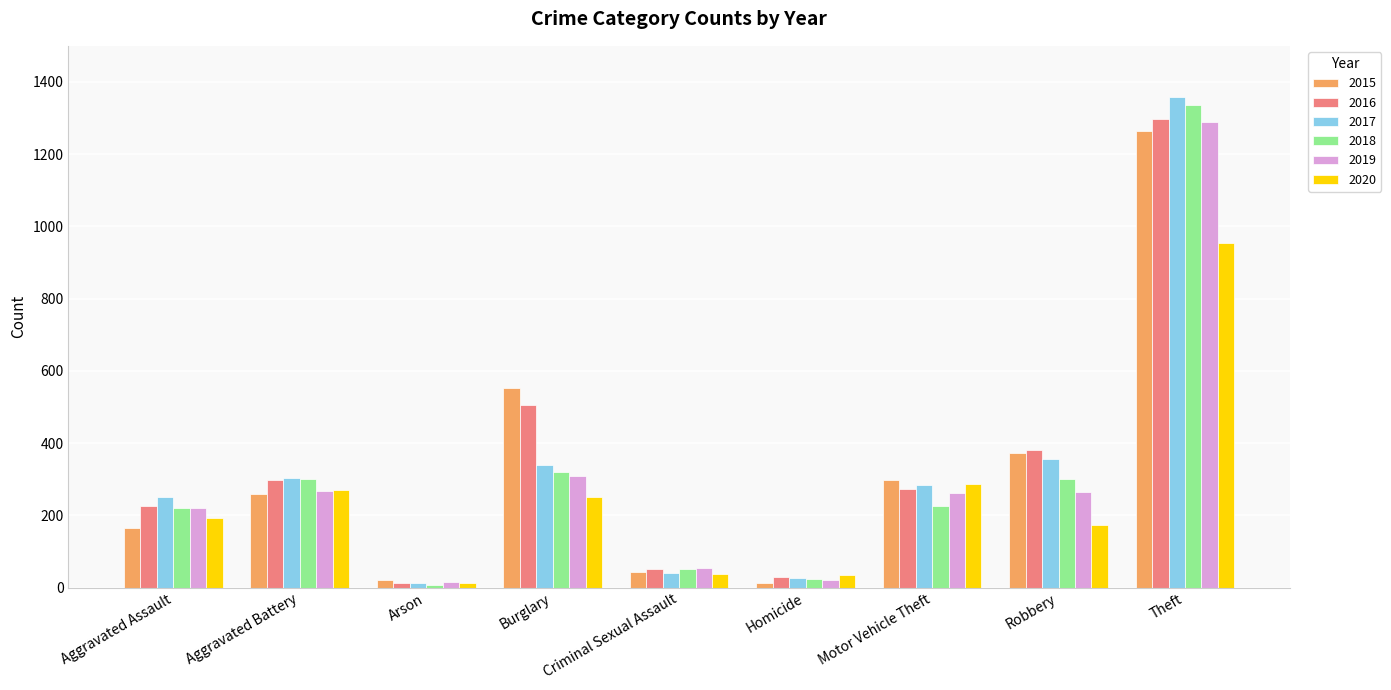

Where does the 2016 series first go above 272?

Aggravated Battery